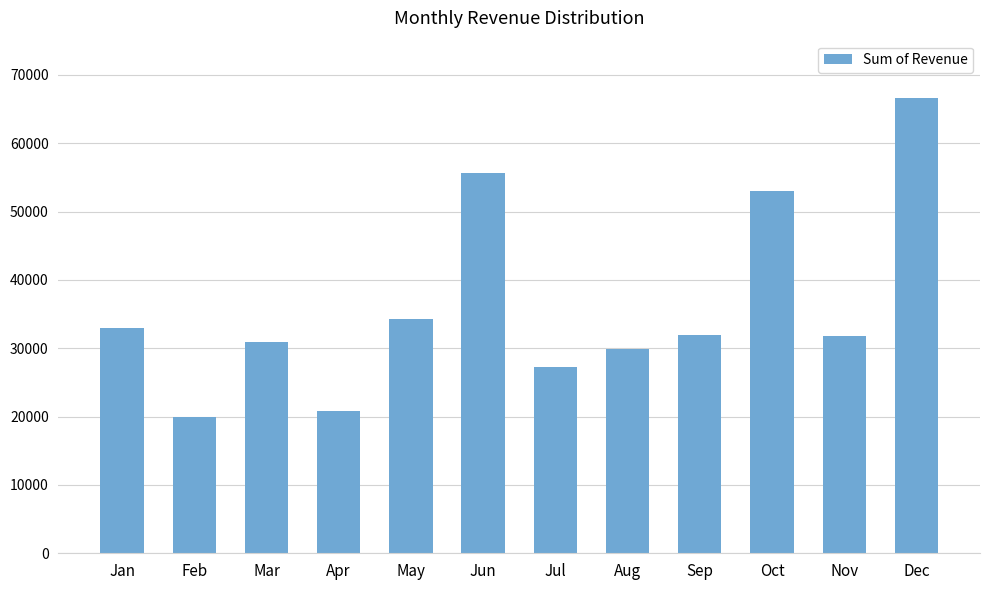

What value does the data have at Feb?

19985.5